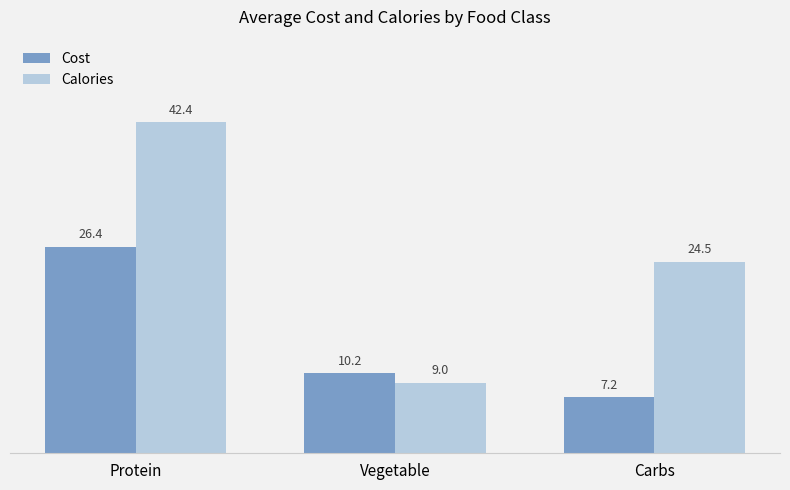

Rank the series by their maximum value, from lowest to highest.

Cost, Calories